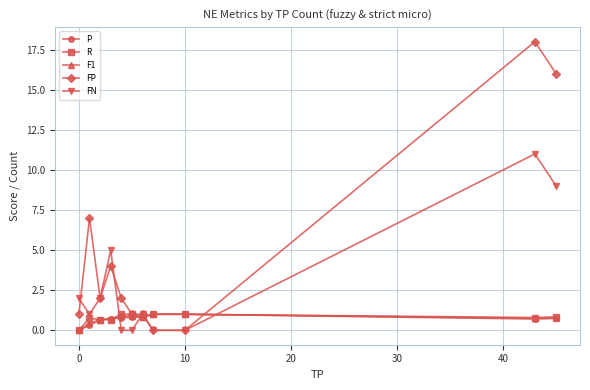

Which series has the largest range (max minus min)?

FP